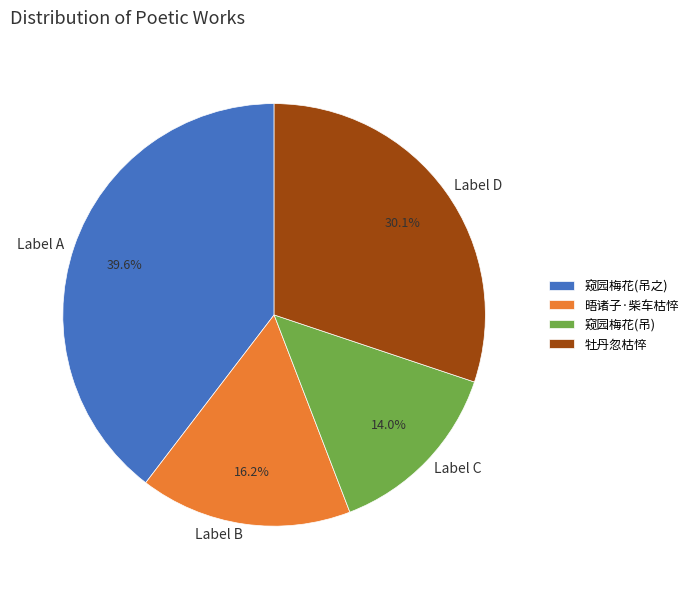

Does any single category account for the majority?

No